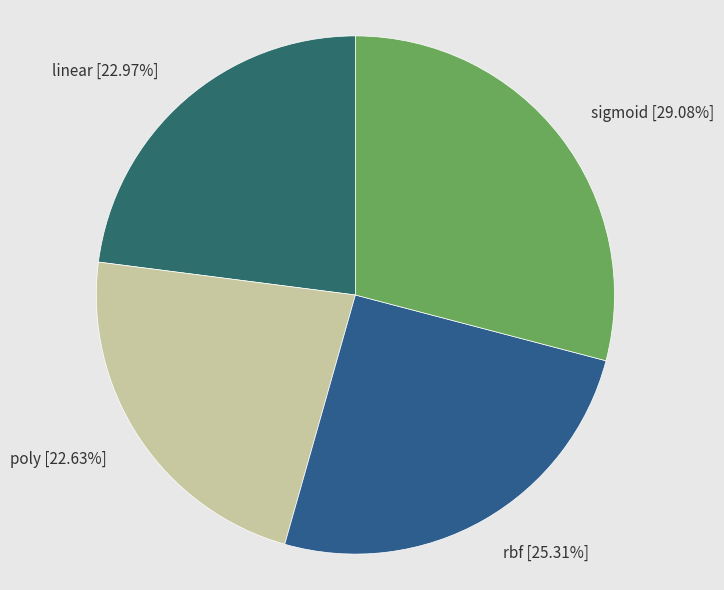

Which has a higher value, poly or rbf?

rbf